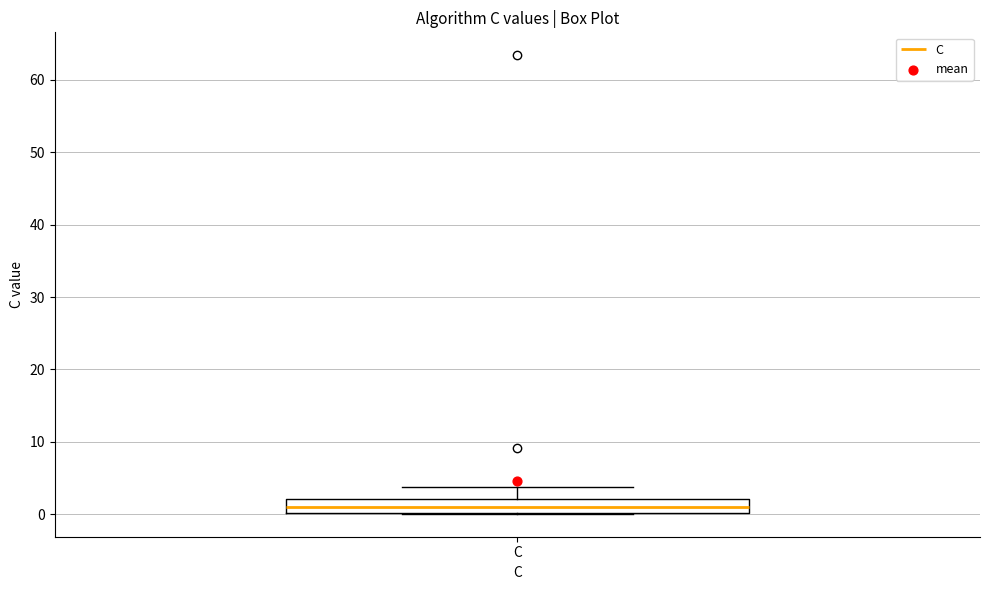

Transcribe this box plot: give where the median line is, the range the box spans, and where the two whiskers end, as read against the y-axis. The values are not printed on the chart, so give them approximately, as read against the axis.

median 1, box 0 to 2, whiskers 0 to 4